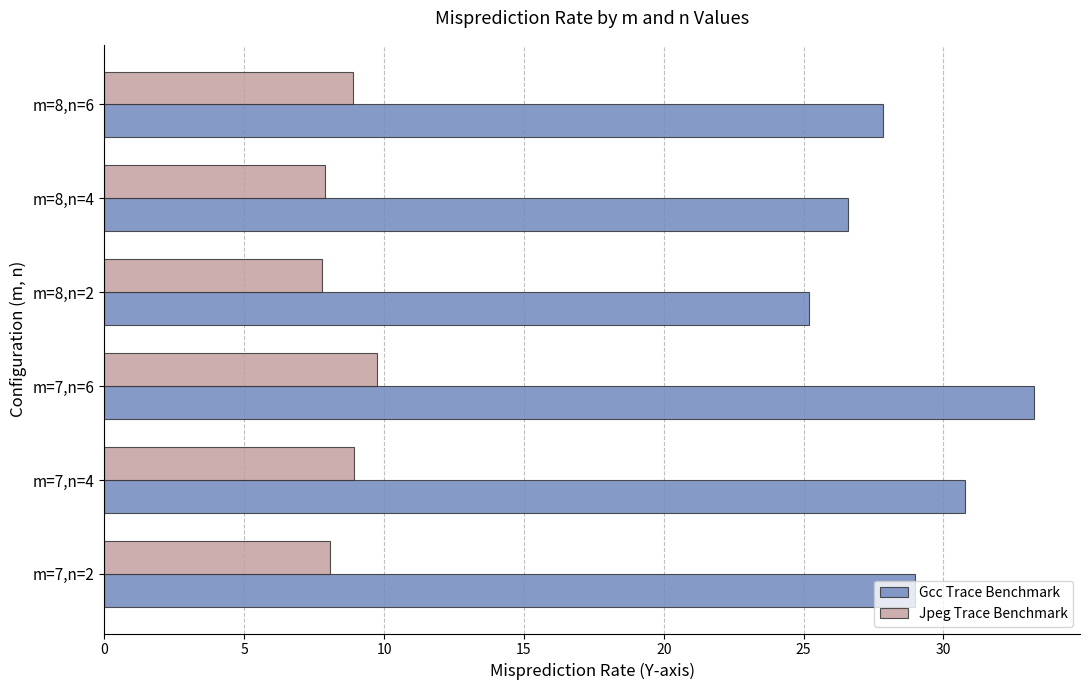

List the series in order of their overall mean, highest first.

Gcc Trace Benchmark, Jpeg Trace Benchmark